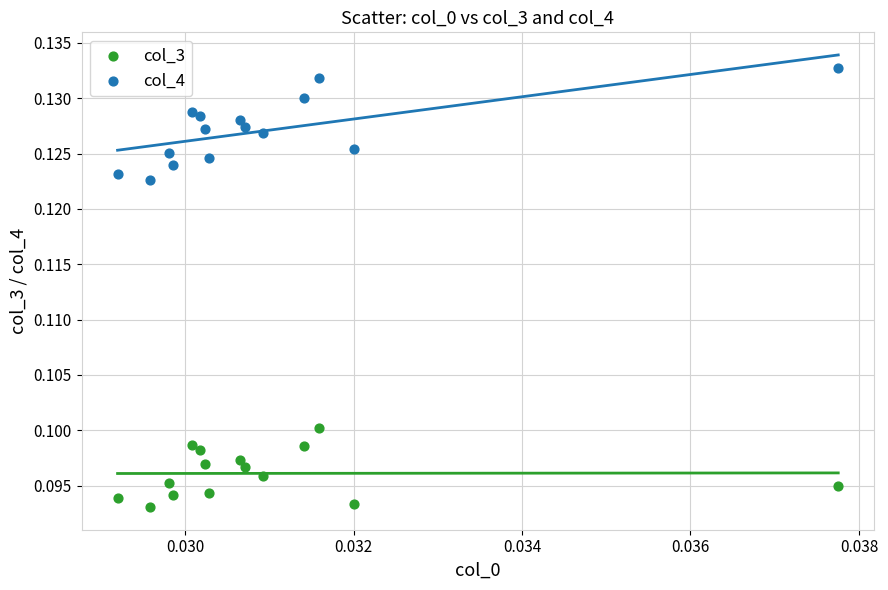

Which series contains the highest Y value?

col_4